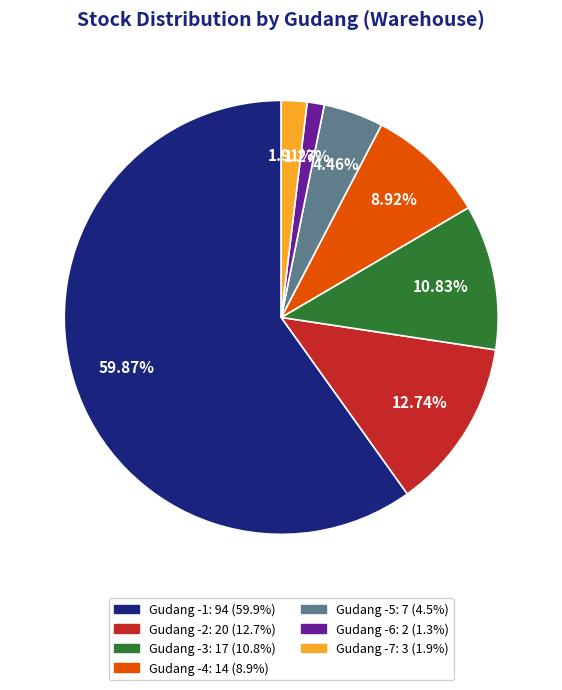

Does any single category account for the majority?

Yes